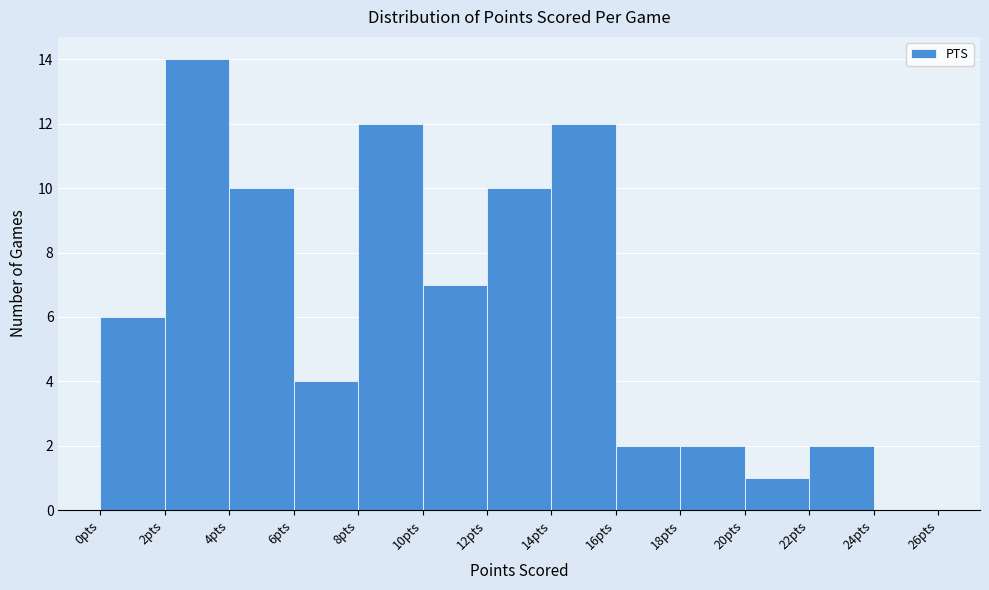

Reading left to right, list every bar in this chart as the range it spans on the x-axis followed by its height. The values are not printed on the chart, so give them approximately, as read against the axis.

0 to 2: 6
2 to 4: 14
4 to 6: 10
6 to 8: 4
8 to 10: 12
10 to 12: 7
12 to 14: 10
14 to 16: 12
16 to 18: 2
18 to 20: 2
20 to 22: 1
22 to 24: 2
24 to 26: 0